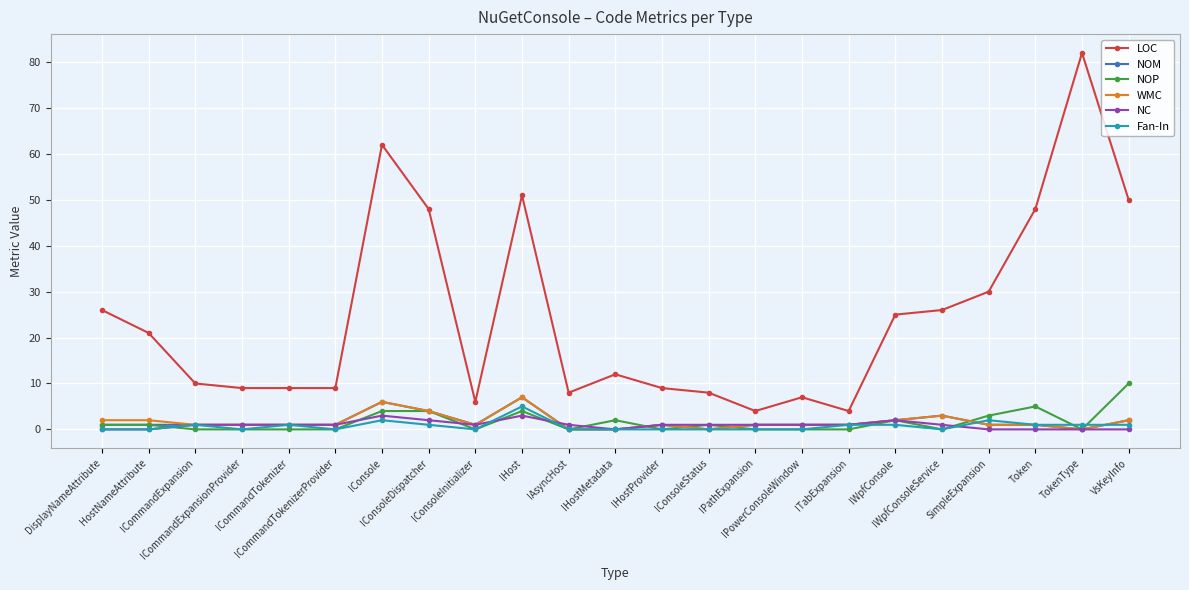

What is the maximum value shown in the chart?

82